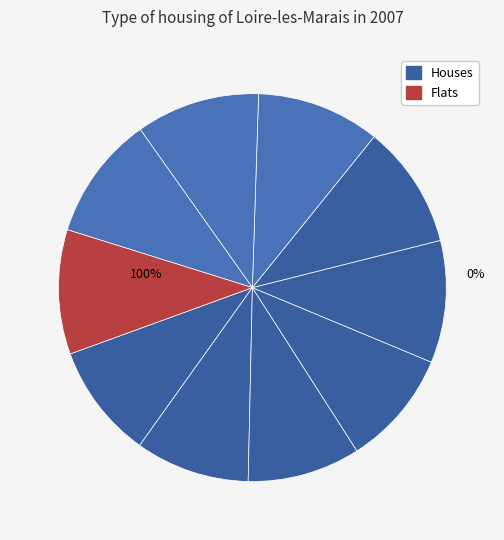

How many slices are in this pie chart?

10